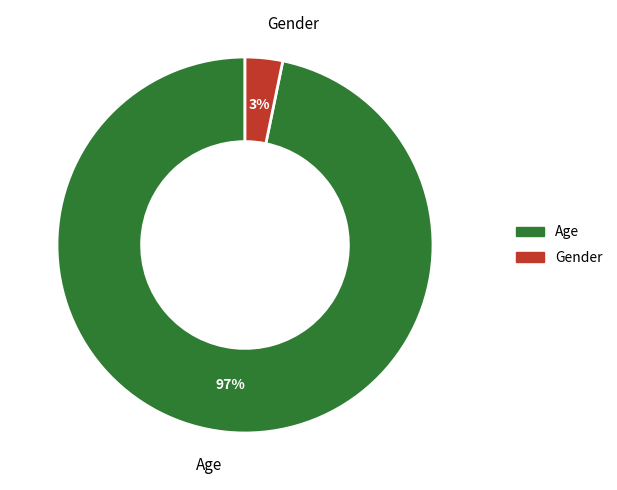

Is the sum of Age and Gender greater than half?

Yes